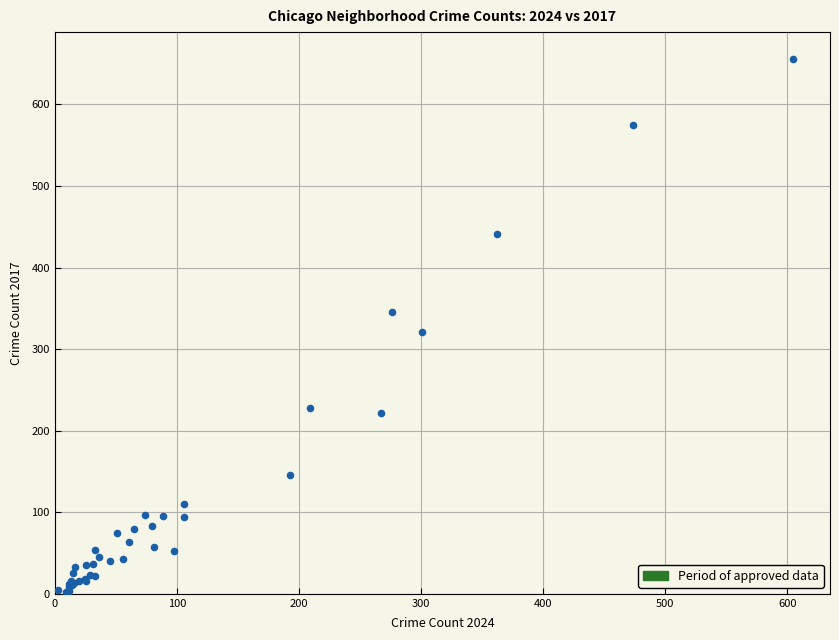

What Y value in the scatter plot is closest to 329?

321